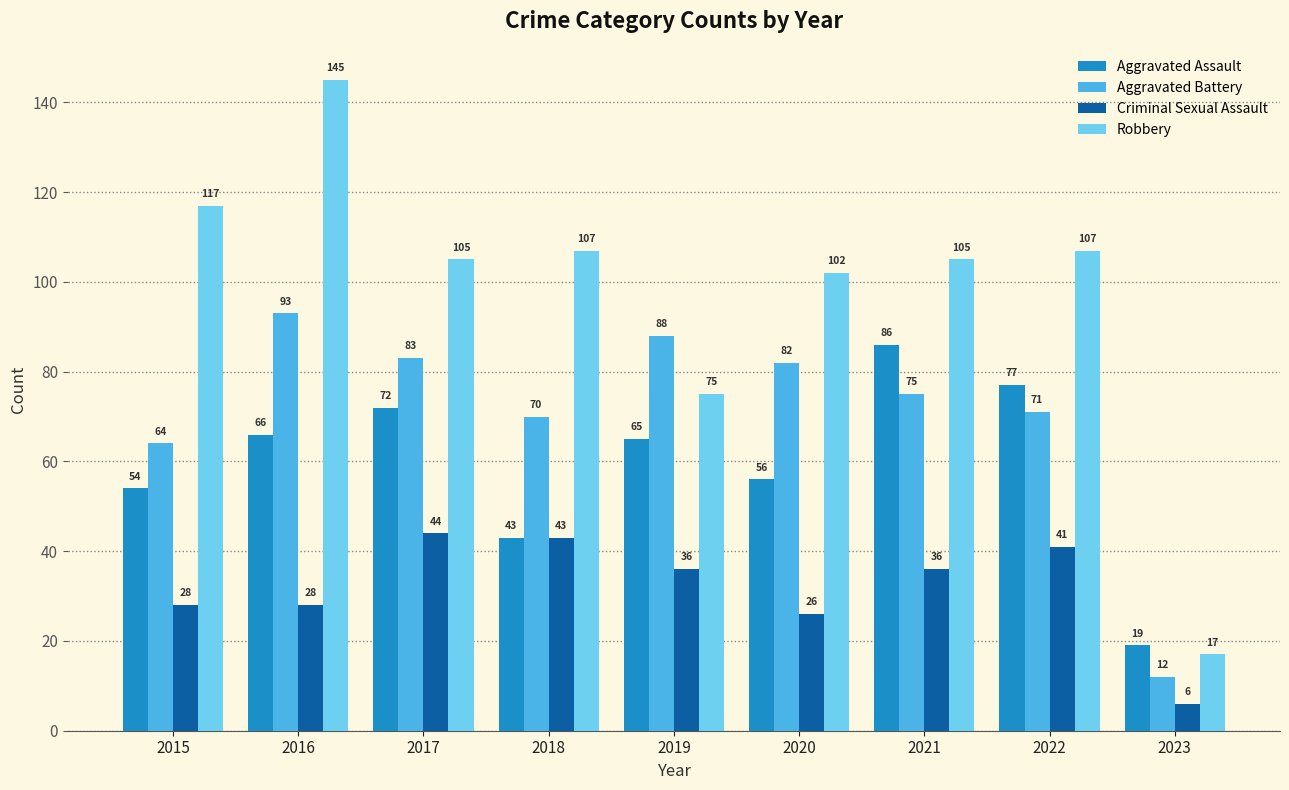

Reading left to right, list all the values displayed in this chart.

Aggravated Assault: 2015=54	2016=66	2017=72	2018=43	2019=65	2020=56	2021=86	2022=77	2023=19
Aggravated Battery: 2015=64	2016=93	2017=83	2018=70	2019=88	2020=82	2021=75	2022=71	2023=12
Criminal Sexual Assault: 2015=28	2016=28	2017=44	2018=43	2019=36	2020=26	2021=36	2022=41	2023=6
Robbery: 2015=117	2016=145	2017=105	2018=107	2019=75	2020=102	2021=105	2022=107	2023=17